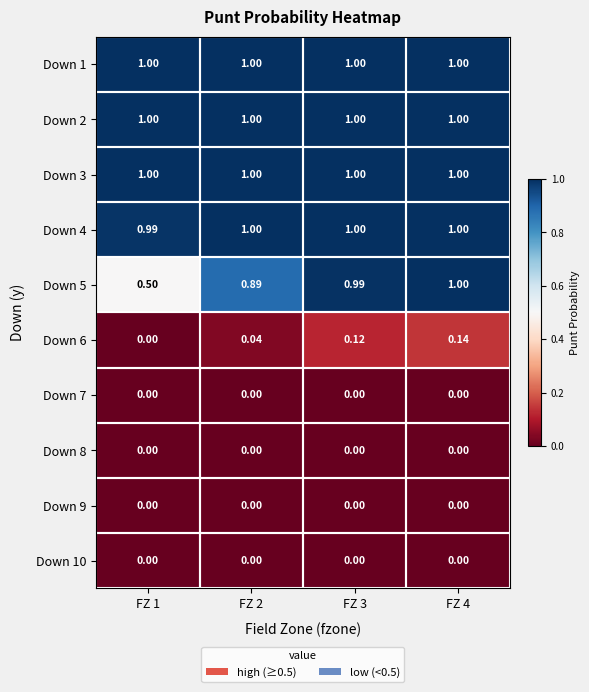

Reading left to right, what are all the values shown in this chart?

Down 1: FZ 1=1.0	FZ 2=1.0	FZ 3=1.0	FZ 4=1.0
Down 2: FZ 1=1.0	FZ 2=1.0	FZ 3=1.0	FZ 4=1.0
Down 3: FZ 1=1.0	FZ 2=1.0	FZ 3=1.0	FZ 4=1.0
Down 4: FZ 1=1.0	FZ 2=1.0	FZ 3=1.0	FZ 4=1.0
Down 5: FZ 1=0.5	FZ 2=0.9	FZ 3=1.0	FZ 4=1.0
Down 6: FZ 1=0.0	FZ 2=0.0	FZ 3=0.1	FZ 4=0.1
Down 7: FZ 1=0.0	FZ 2=0.0	FZ 3=0.0	FZ 4=0.0
Down 8: FZ 1=0.0	FZ 2=0.0	FZ 3=0.0	FZ 4=0.0
Down 9: FZ 1=0.0	FZ 2=0.0	FZ 3=0.0	FZ 4=0.0
Down 10: FZ 1=0.0	FZ 2=0.0	FZ 3=0.0	FZ 4=0.0